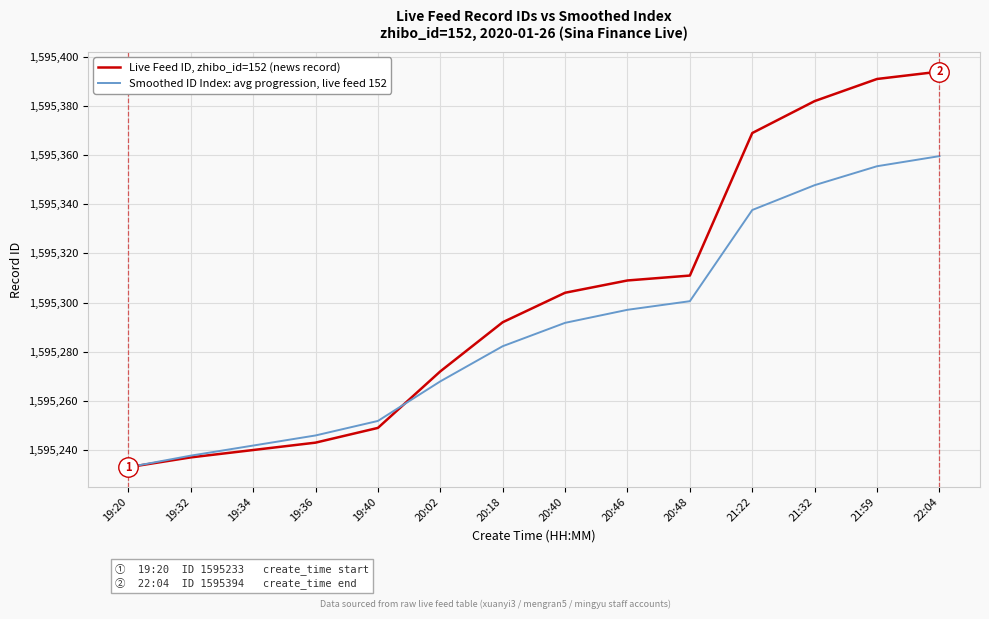

At which label does Smoothed ID Index: avg progression, live feed 152 first exceed 1595291?

20:40